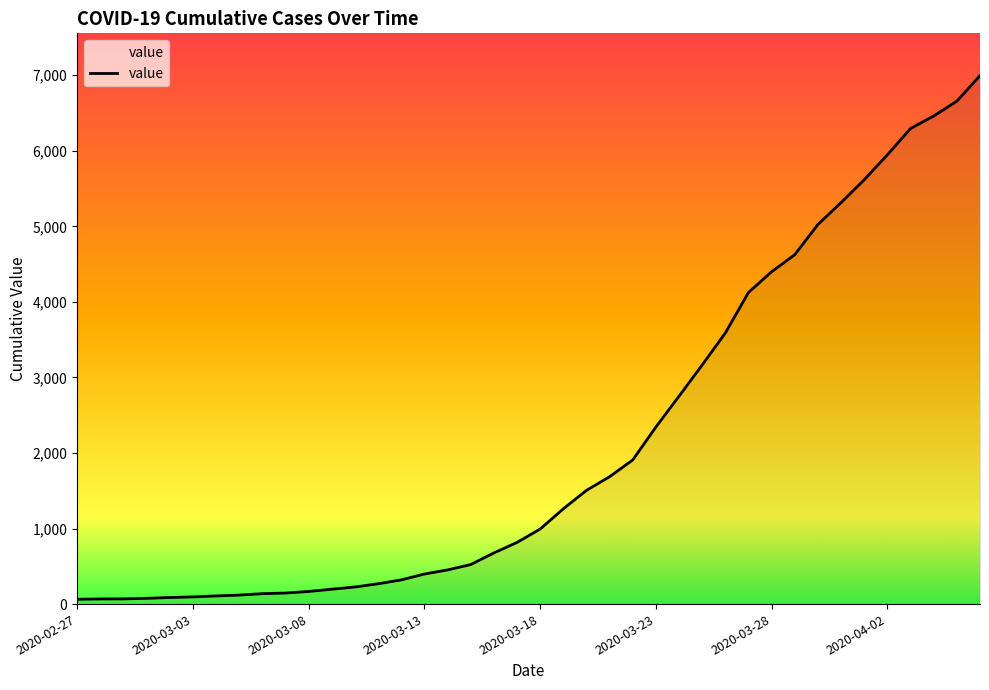

What is the difference between the maximum and minimum values?

6931